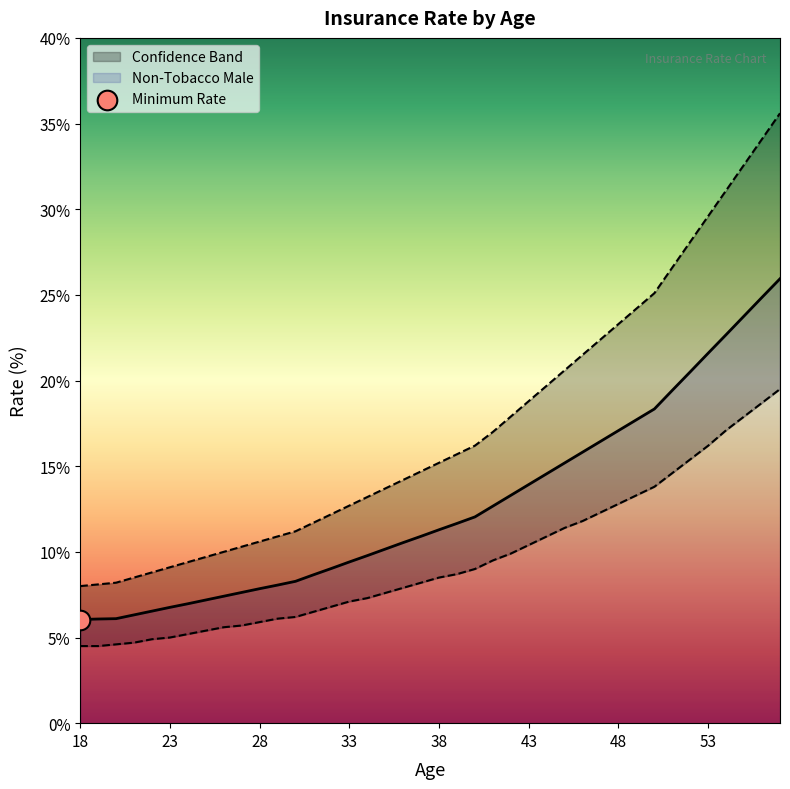

What is the total value across all series at 36?

32.6